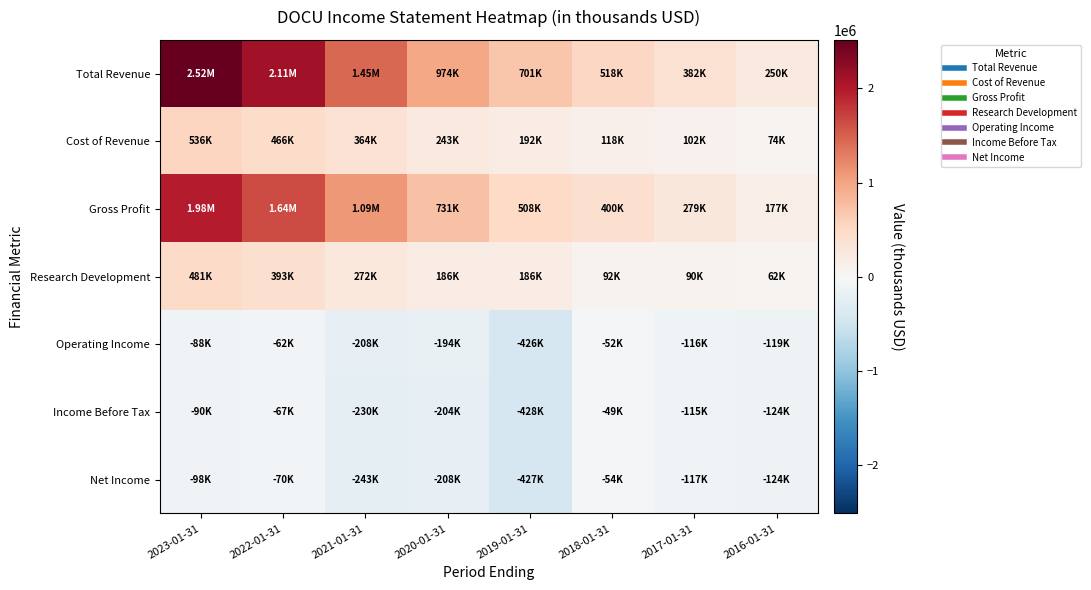

Reading left to right, what are all the values shown in this chart?

Total Revenue: 2023-01-31=2515900	2022-01-31=2107200	2021-01-31=1453000	2020-01-31=974000	2019-01-31=701000	2018-01-31=518500	2017-01-31=381500	2016-01-31=250500
Cost of Revenue: 2023-01-31=536100	2022-01-31=466500	2021-01-31=364100	2020-01-31=243200	2019-01-31=192400	2018-01-31=118300	2017-01-31=102500	2016-01-31=73900
Gross Profit: 2023-01-31=1979800	2022-01-31=1640800	2021-01-31=1089000	2020-01-31=730700	2019-01-31=508500	2018-01-31=400200	2017-01-31=279000	2016-01-31=176600
Research Development: 2023-01-31=480600	2022-01-31=393400	2021-01-31=271500	2020-01-31=185600	2019-01-31=186000	2018-01-31=92400	2017-01-31=89700	2016-01-31=62300
Operating Income: 2023-01-31=-88000	2022-01-31=-61900	2021-01-31=-207600	2020-01-31=-193500	2019-01-31=-426300	2018-01-31=-51700	2017-01-31=-115800	2016-01-31=-119300
Income Before Tax: 2023-01-31=-89900	2022-01-31=-66900	2021-01-31=-229500	2020-01-31=-203600	2019-01-31=-428200	2018-01-31=-49100	2017-01-31=-115100	2016-01-31=-123600
Net Income: 2023-01-31=-97500	2022-01-31=-70000	2021-01-31=-243300	2020-01-31=-208400	2019-01-31=-426800	2018-01-31=-53700	2017-01-31=-116900	2016-01-31=-124000